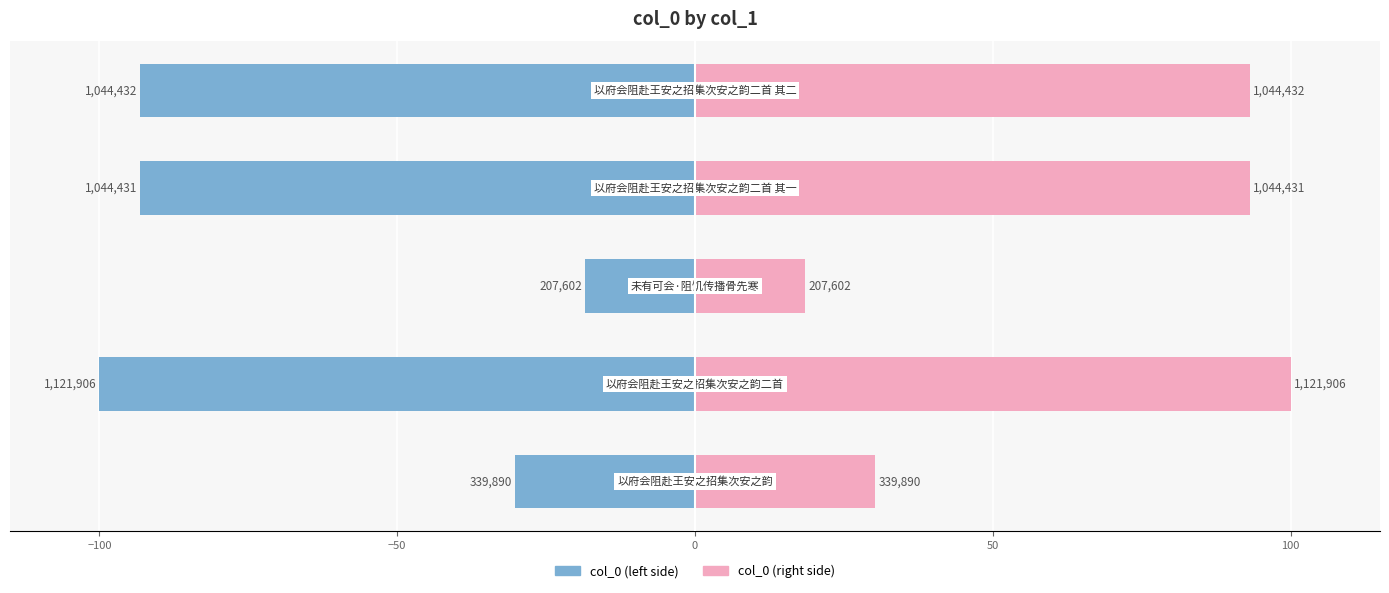

Rank the series by their average value, from highest to lowest.

col_0 (right), col_0 (left)